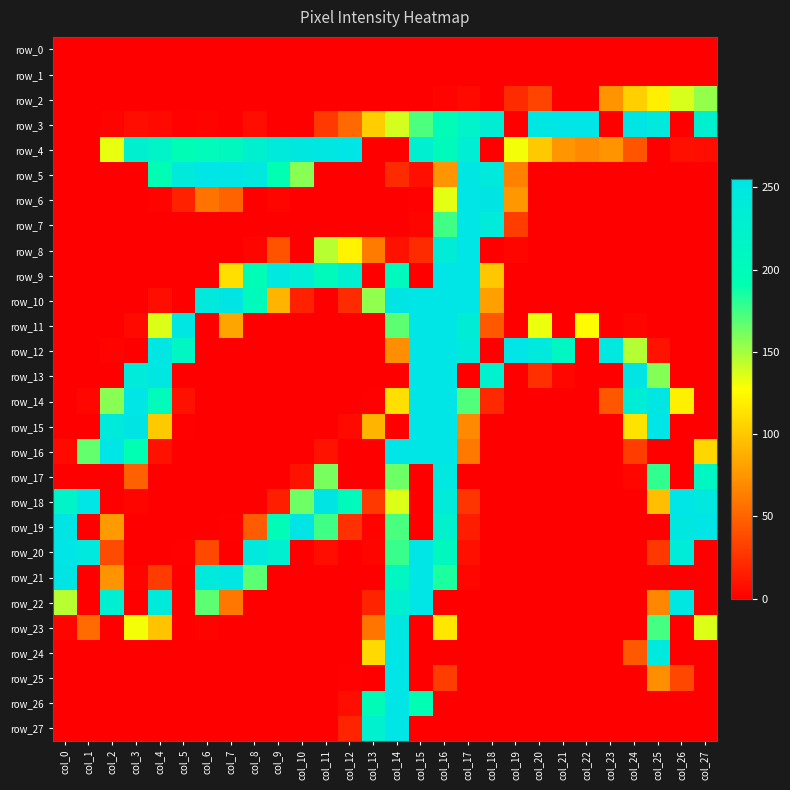

What is the total value across all series at col_27?

1346